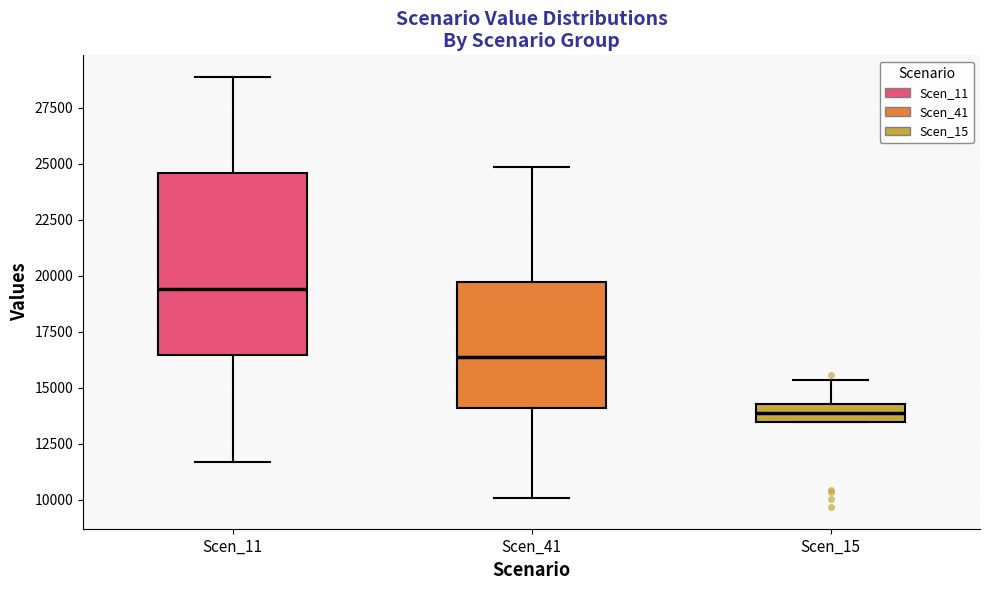

Where is the upper edge of the box for Scen_11 on the y-axis? The values are not printed on the chart, so give them approximately, as read against the axis.

24500